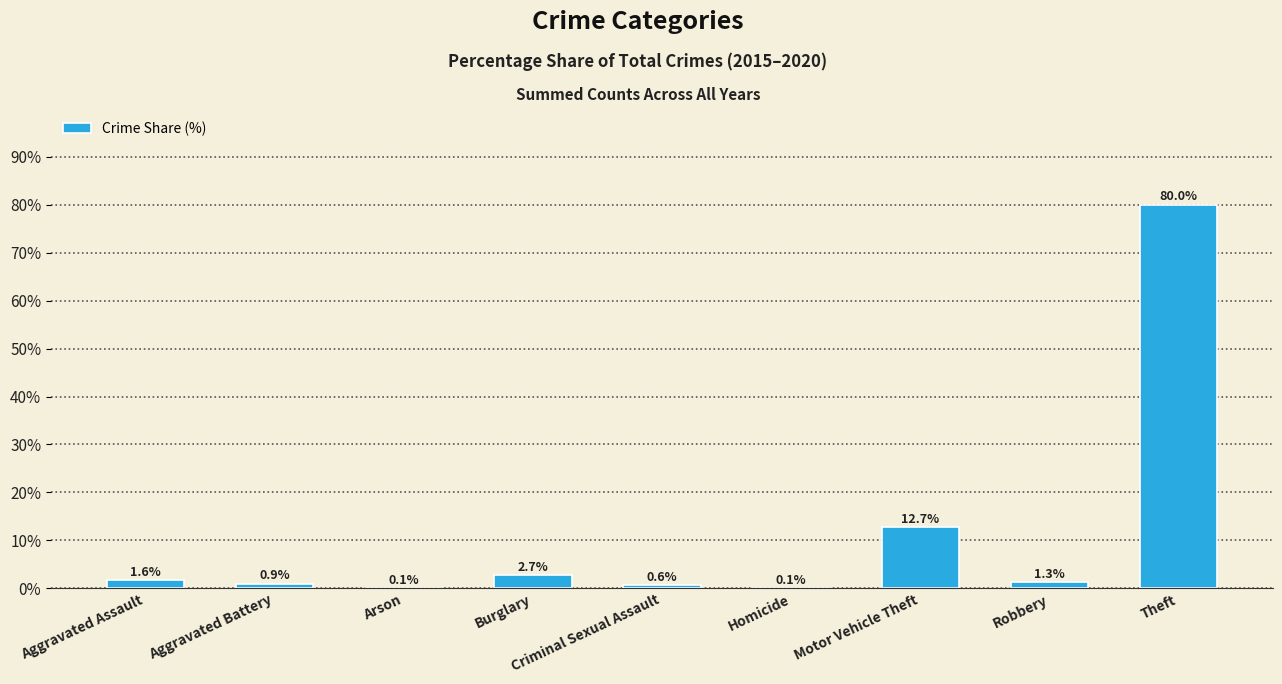

Which category has the highest value across all series?

Theft